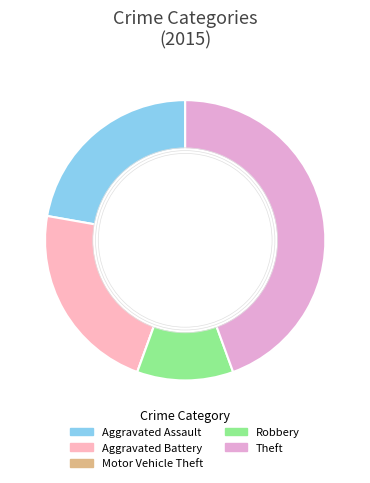

The Theft slice represents 58% of the pie. True or false?

False